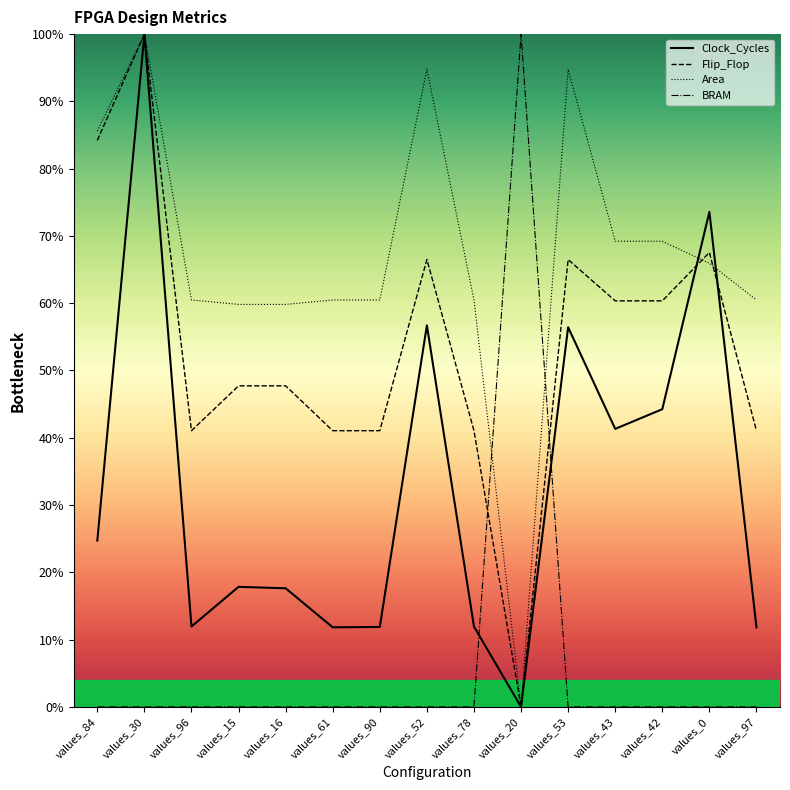

What position from the right is values_30?

14